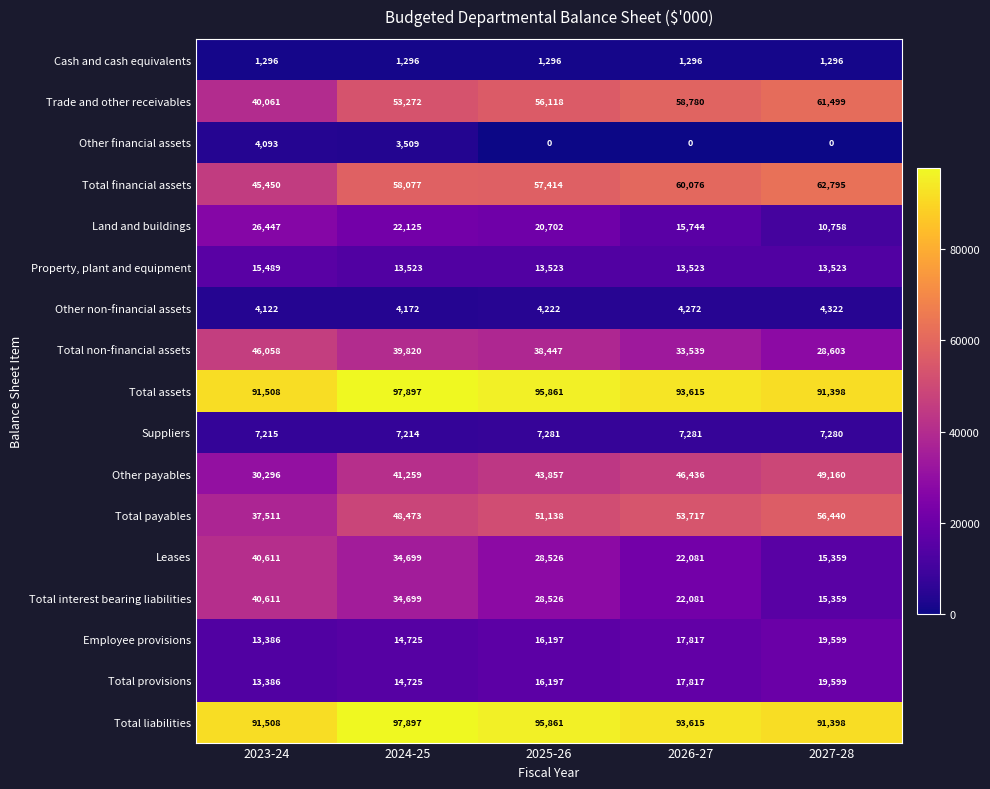

What is the total value across all series at 2027-28?

548388